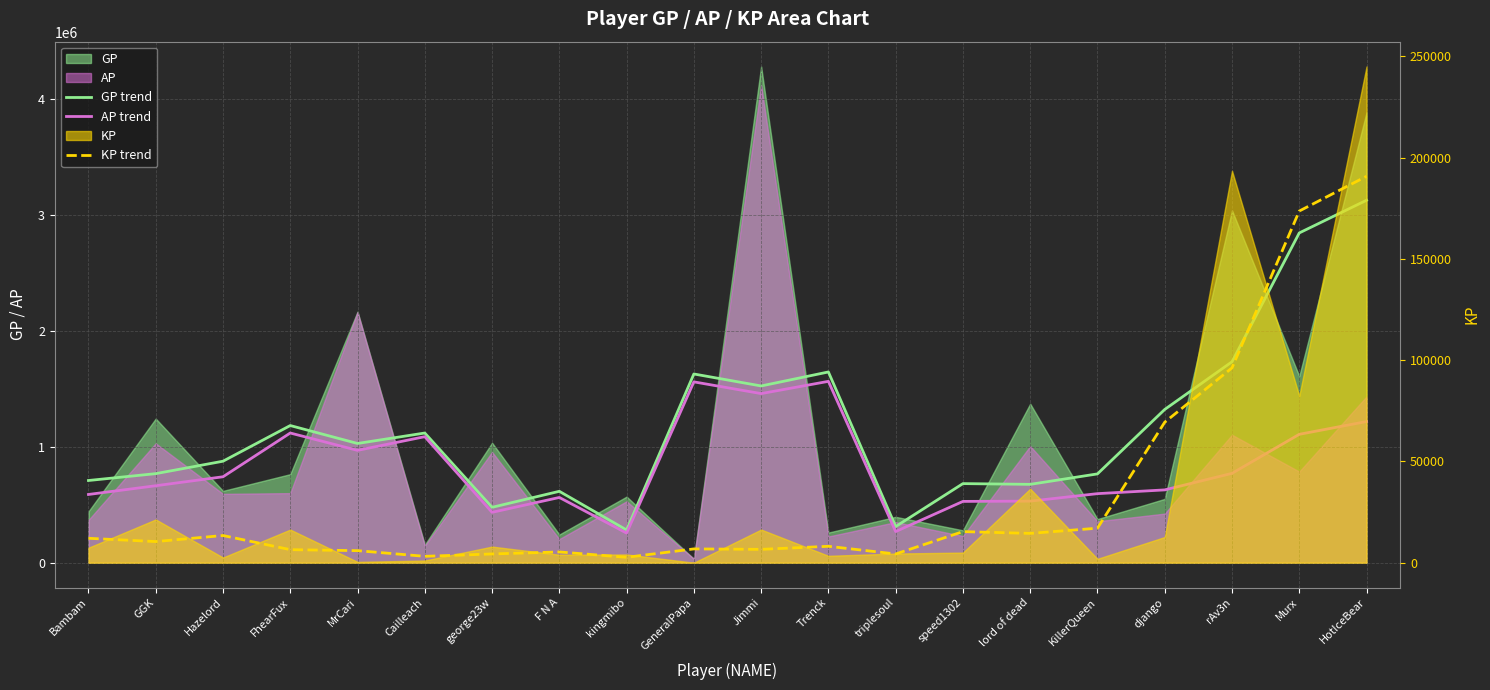

How many categories are shown in the chart?

20